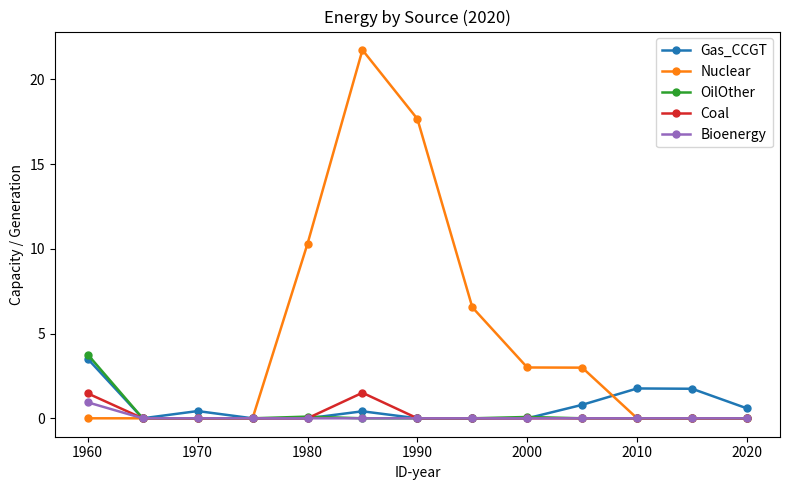

Which series has the largest total across all categories?

Nuclear